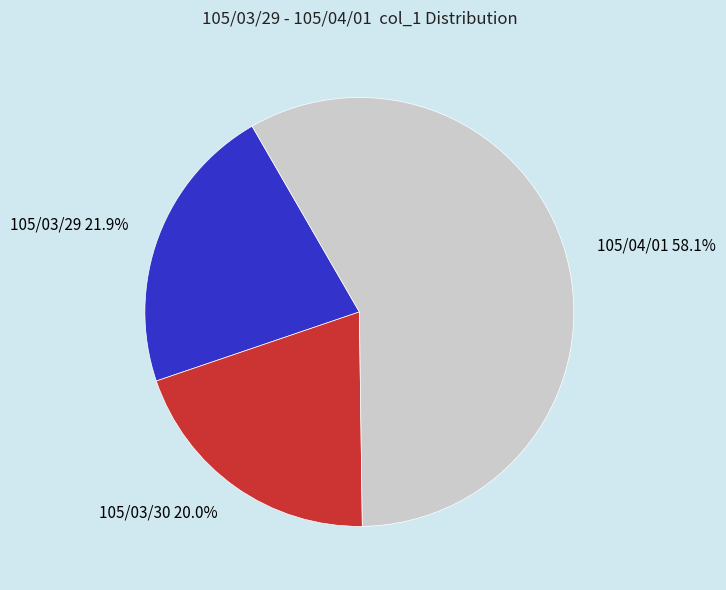

Is it true that 105/04/01 is 58% of the pie?

True